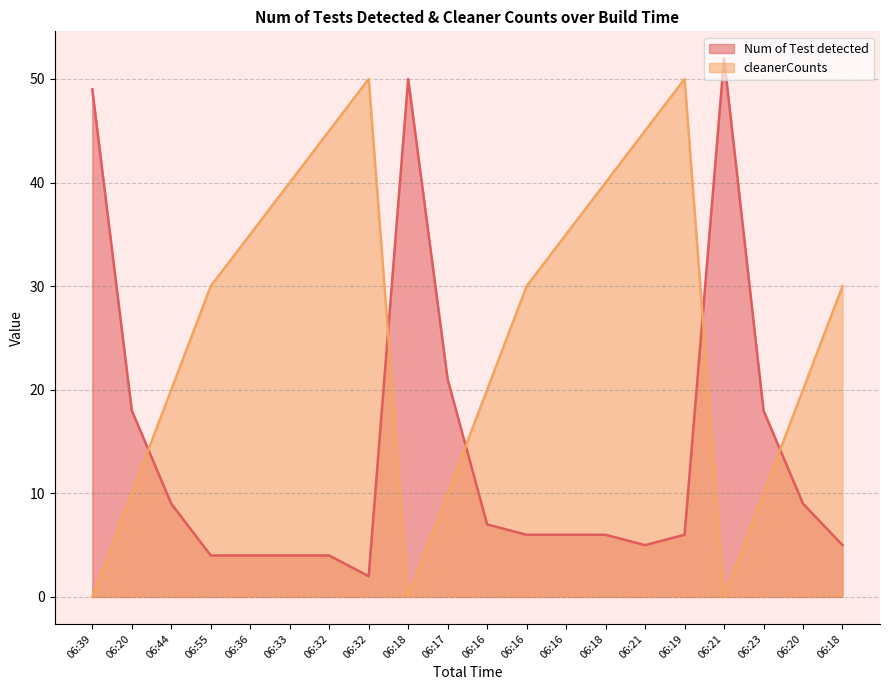

List the series in order of their overall mean, highest first.

cleanerCounts, Num of Test detected